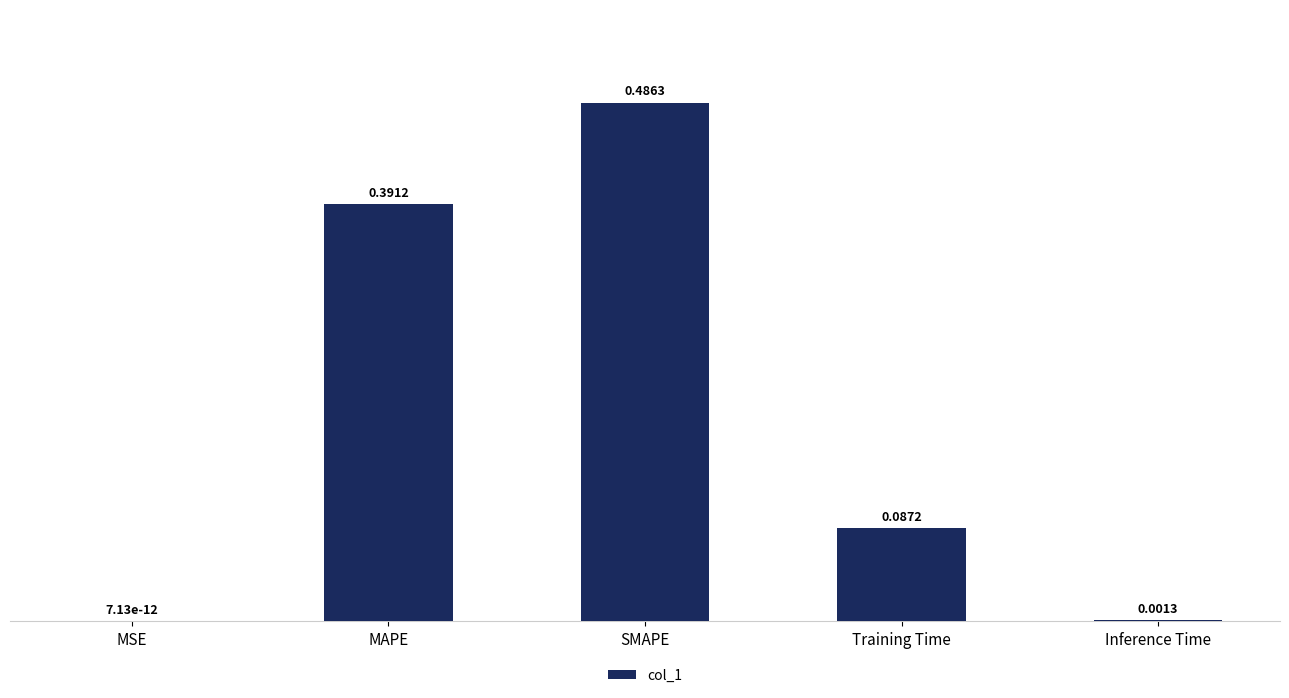

Which label corresponds to the largest value in the chart?

SMAPE